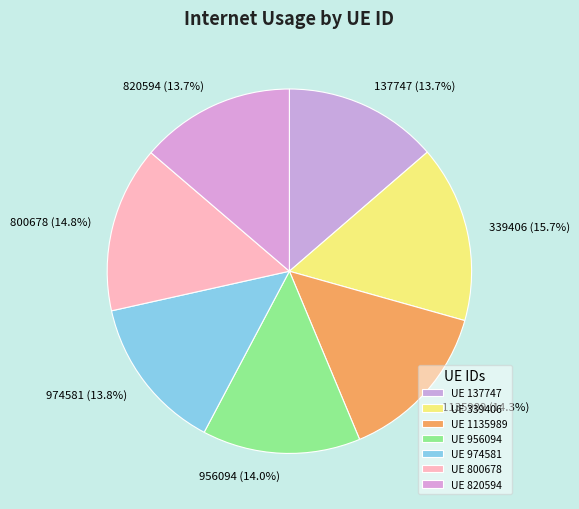

Between 820594 and 800678, which is larger?

800678